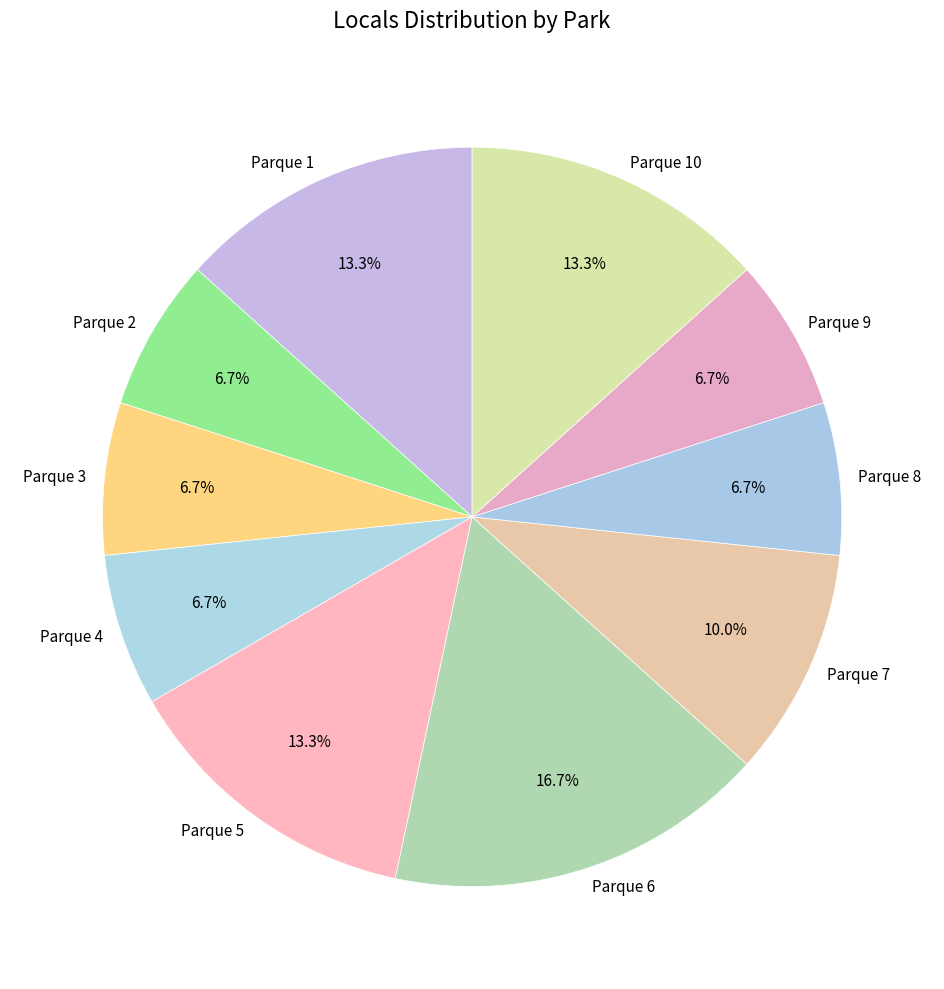

What portion of the pie excludes Parque 7?

90.0%